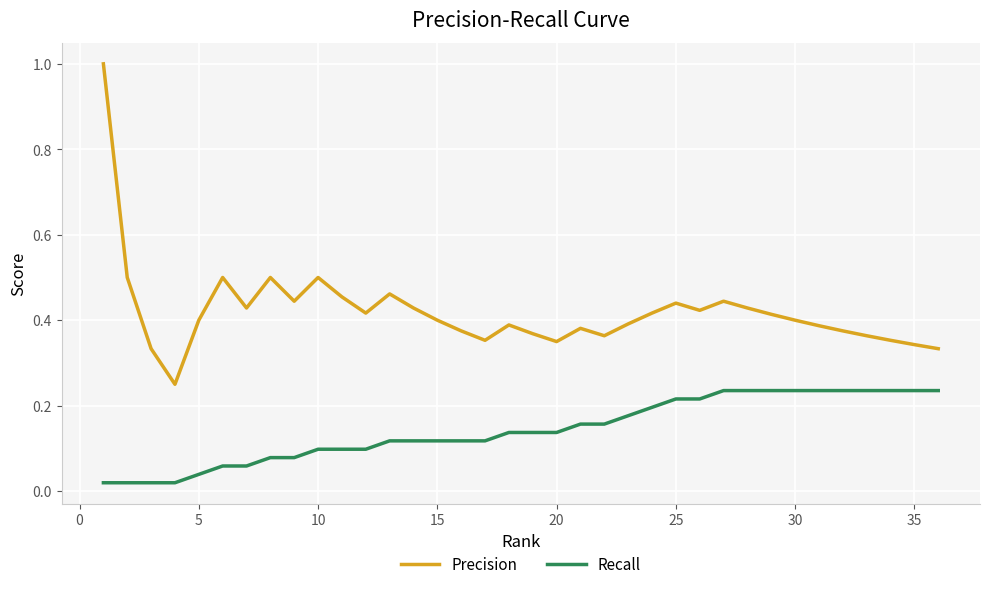

What are all the series names shown in the legend?

Precision, Recall